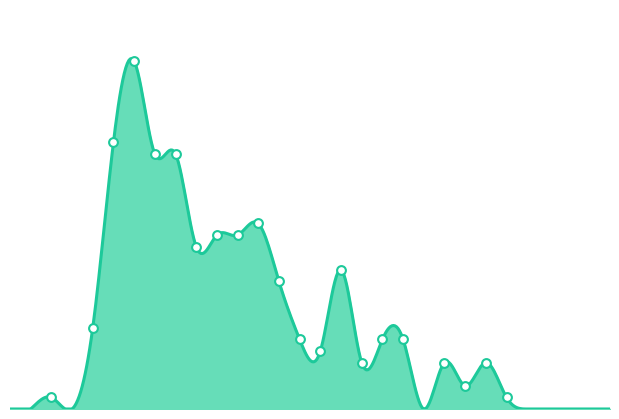

What is the change in value from 2.4 to 2.5?

-3